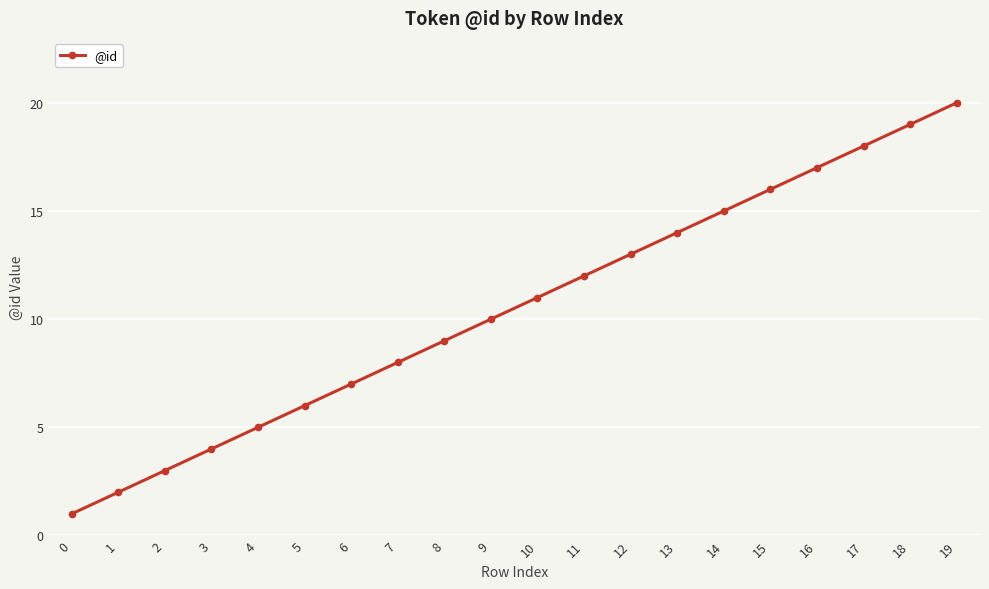

Between 5 and 16, which is larger?

16